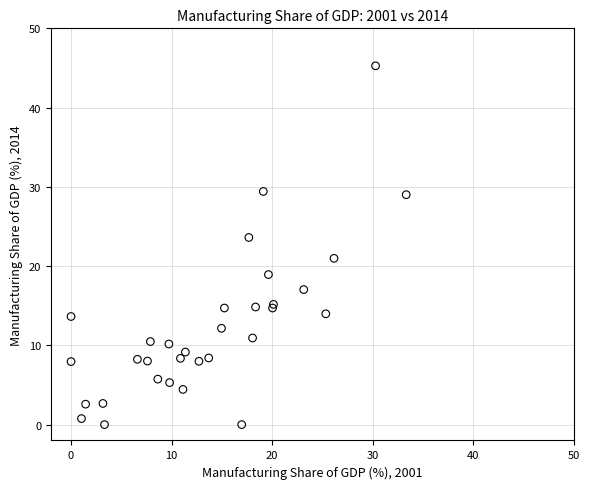

What Y value in the scatter plot is closest to 22?

21.0